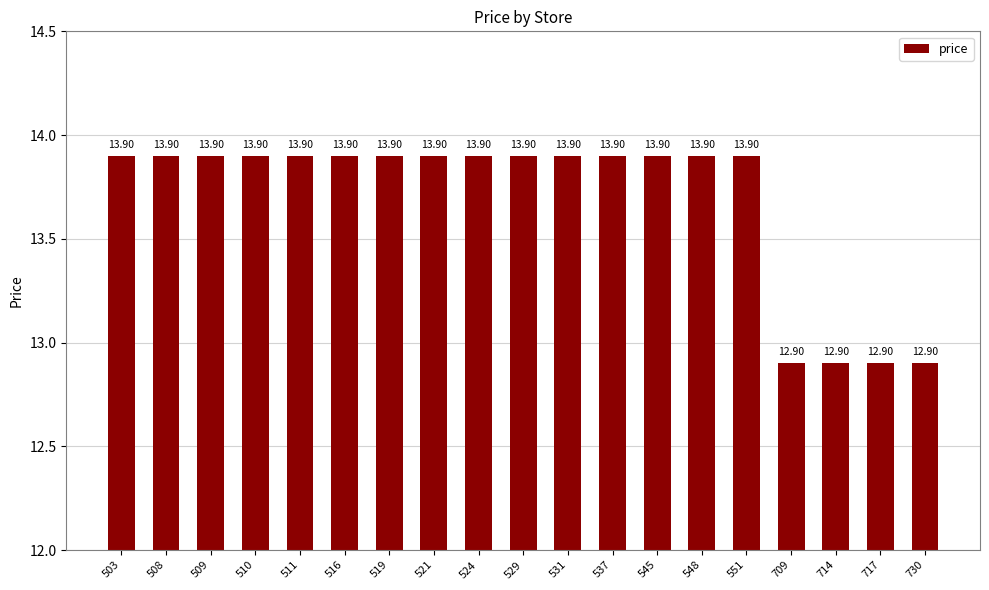

What is the value of the 10th bar from the left?

13.9